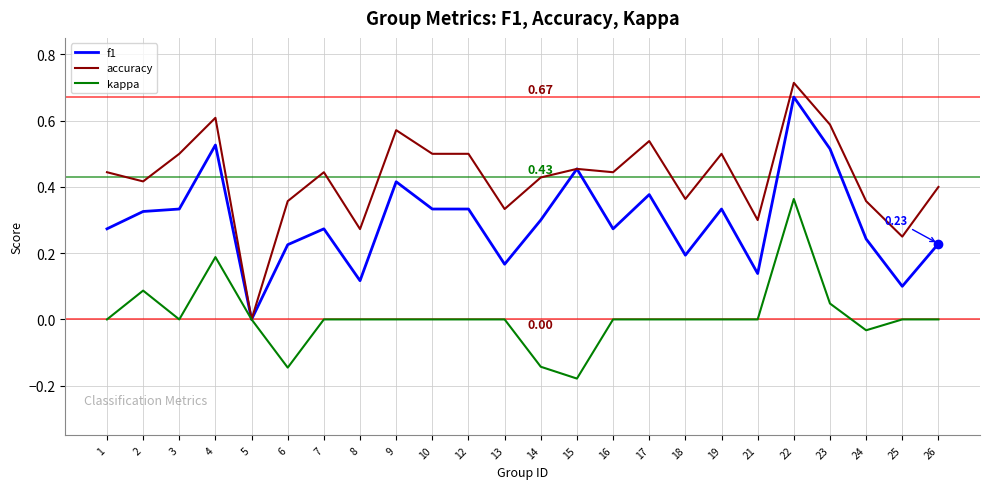

Rank the series by their average value, from highest to lowest.

accuracy, f1, kappa